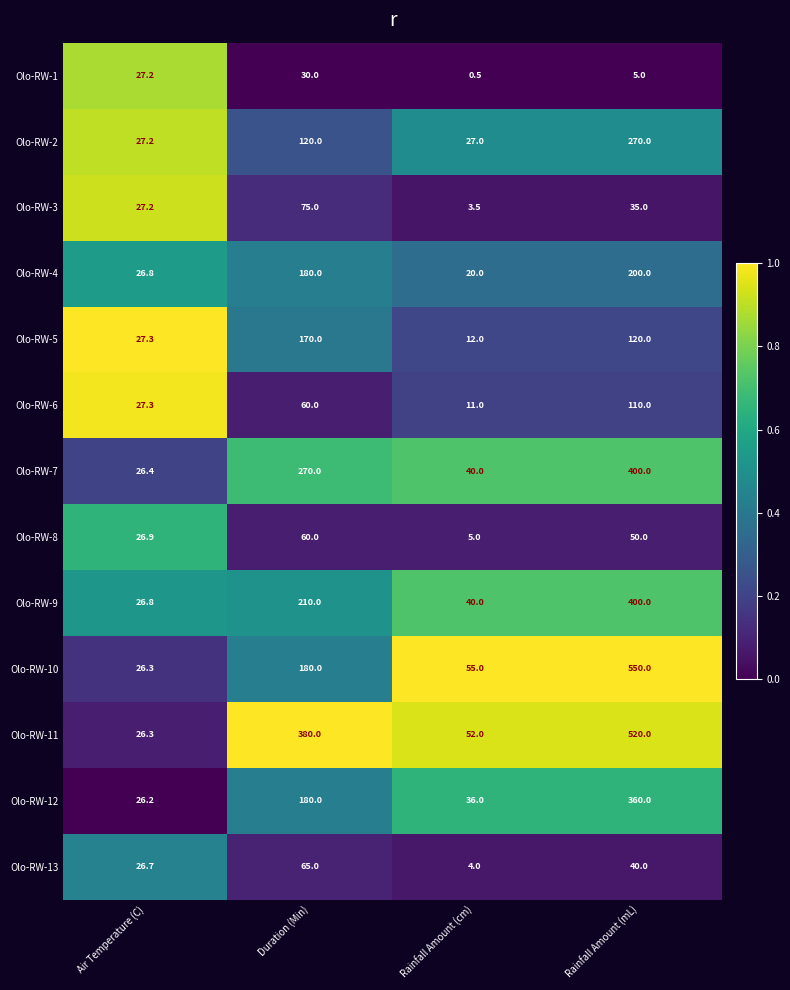

What is the difference between the Olo-RW-2 values at Rainfall Amount (mL) and Rainfall Amount (cm)?

243.0